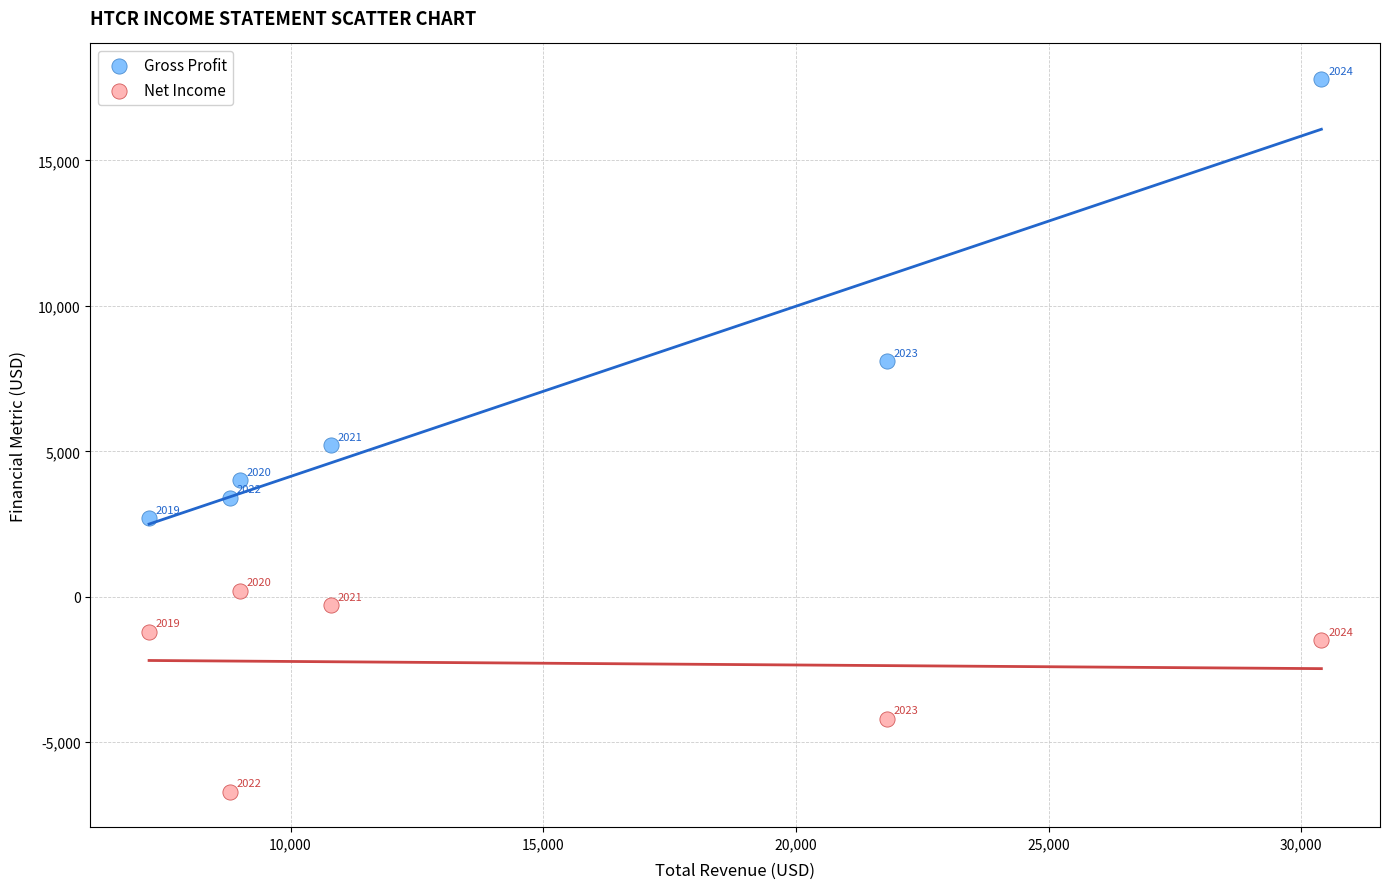

In the Gross Profit series, what Y value is closest to 10250?

8100